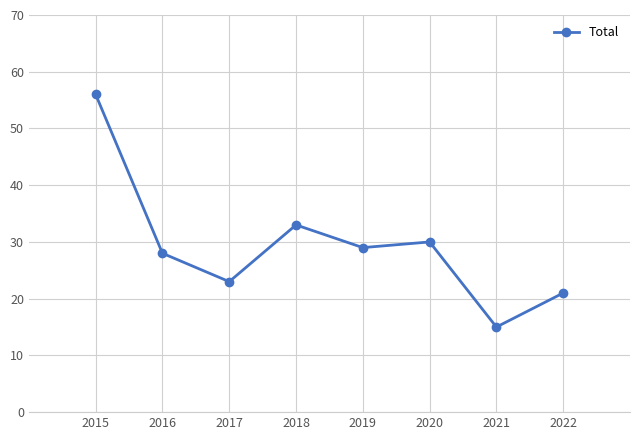

How many data points are less than 29?

4